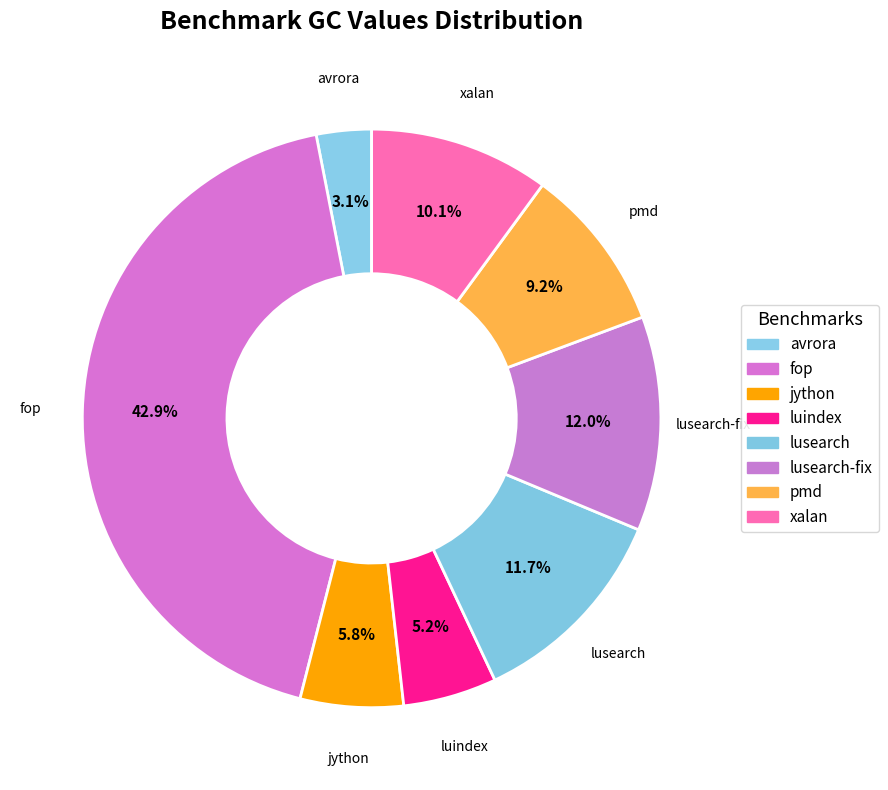

Rank the categories by value from lowest to highest.

avrora, luindex, jython, pmd, xalan, lusearch, lusearch-fix, fop